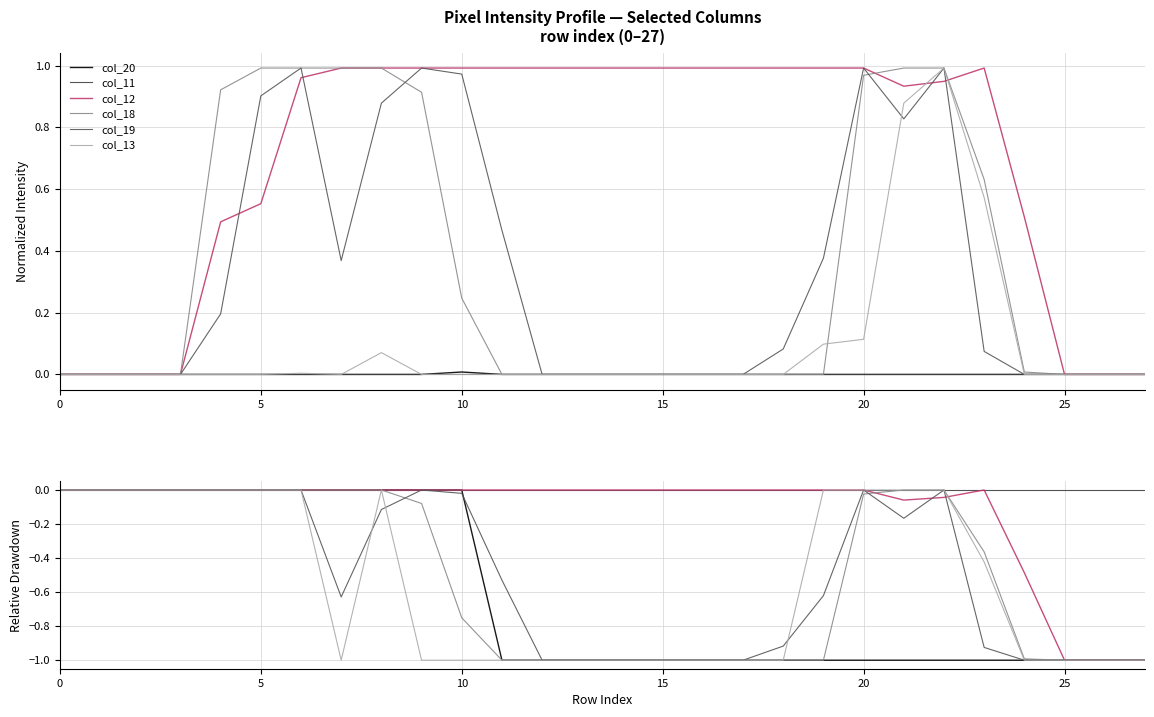

True or false: col_18 has more than 1 interior local peaks.

False